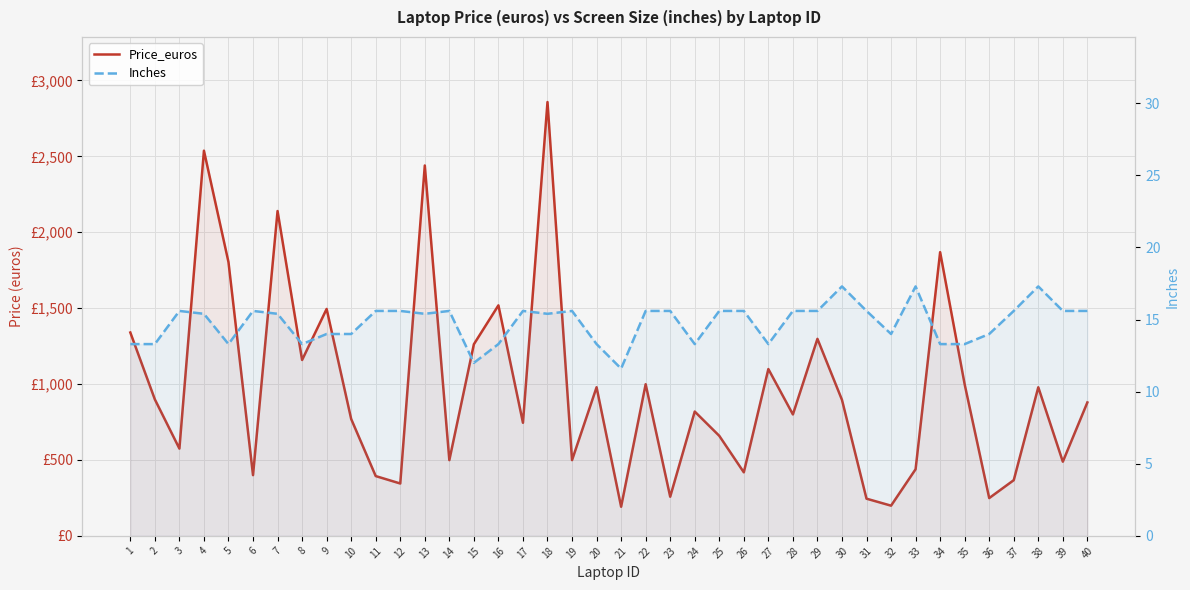

List the labels in order of Price_euros value, smallest first.

21, 32, 31, 36, 23, 12, 37, 11, 6, 26, 33, 39, 14, 19, 3, 25, 17, 10, 28, 24, 40, 30, 2, 20, 38, 35, 22, 27, 8, 15, 29, 1, 9, 16, 5, 34, 7, 13, 4, 18